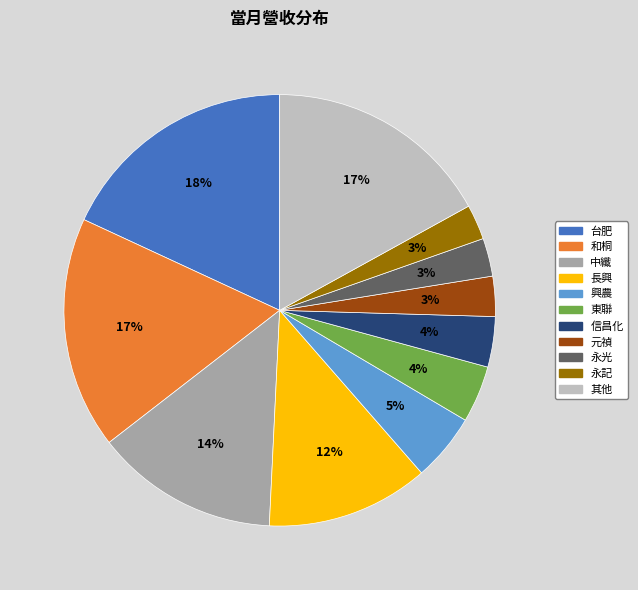

Does any single category account for the majority?

No